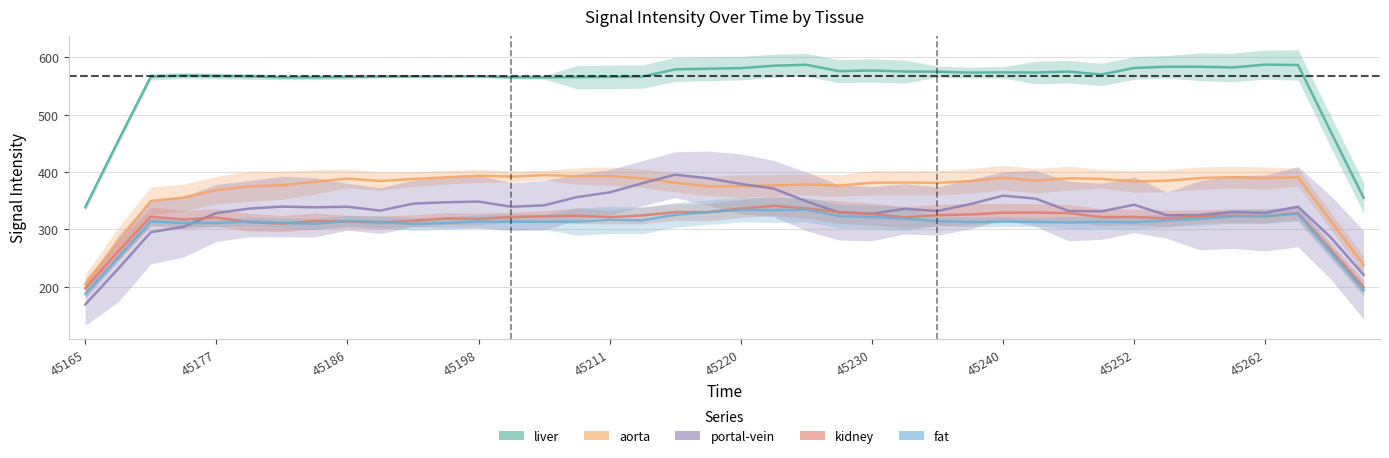

What is the total value across all series at 26?

1927.3